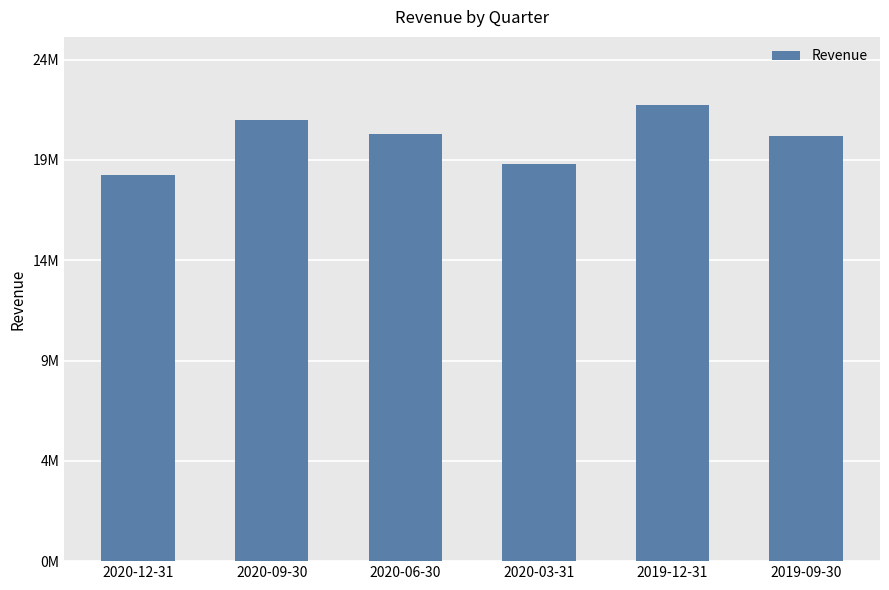

What is the value of the 2nd bar from the left?

21545000